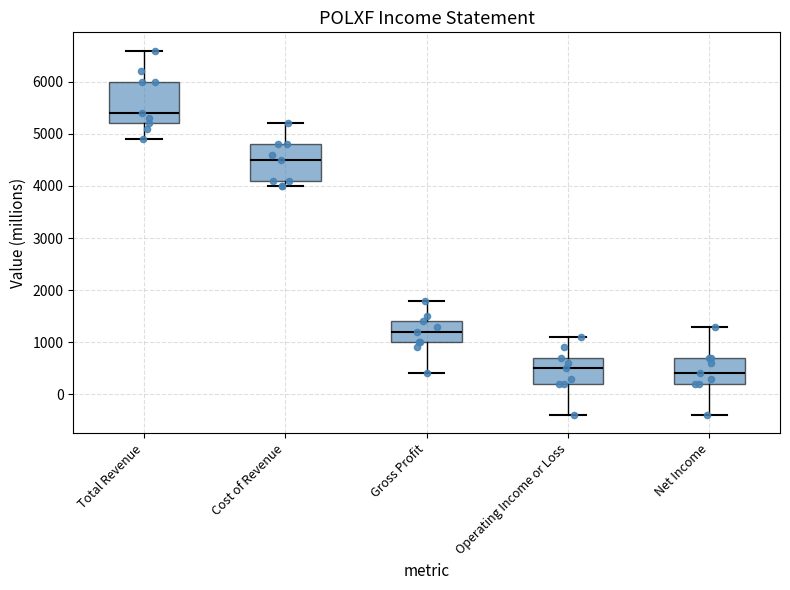

Comparing the boxes themselves (not the whiskers), which one is the tallest?

Total Revenue